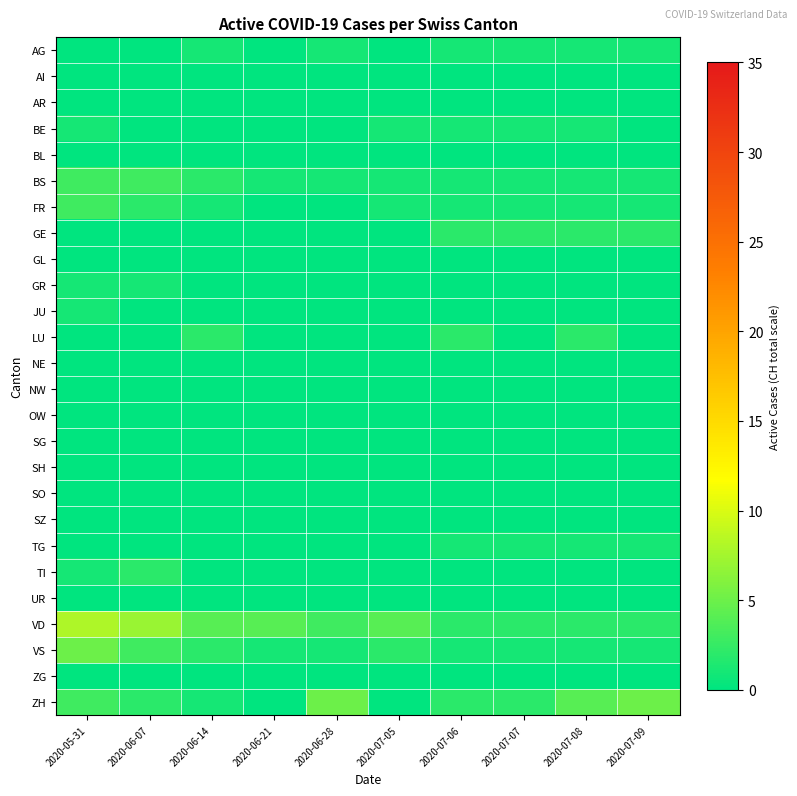

What is the total value across all series at 2020-05-31?

26